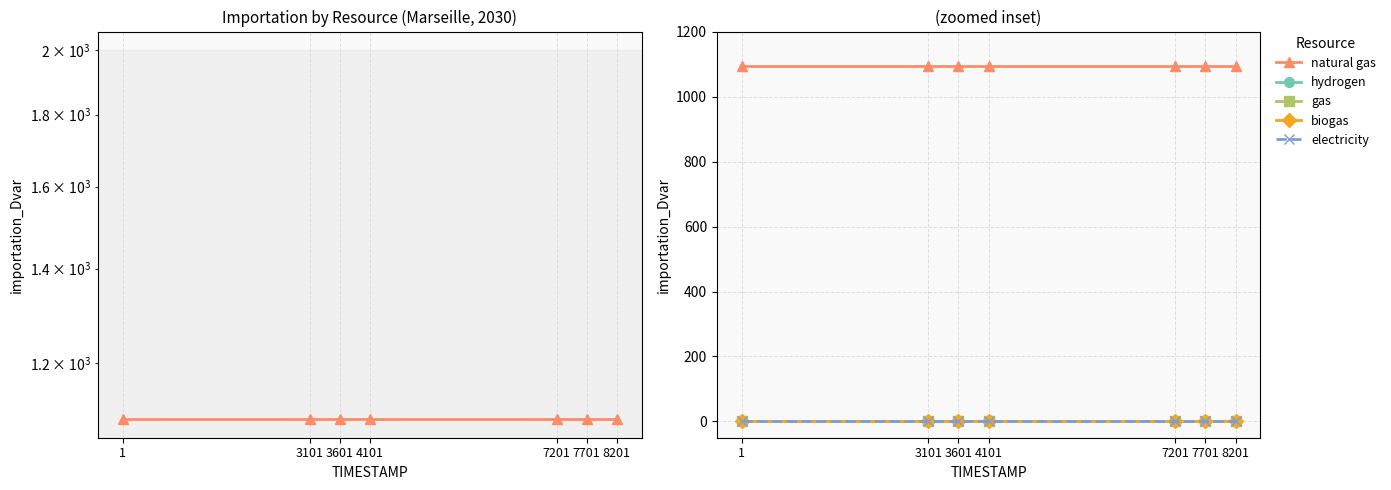

At how many categories does at least one series exceed 148?

7